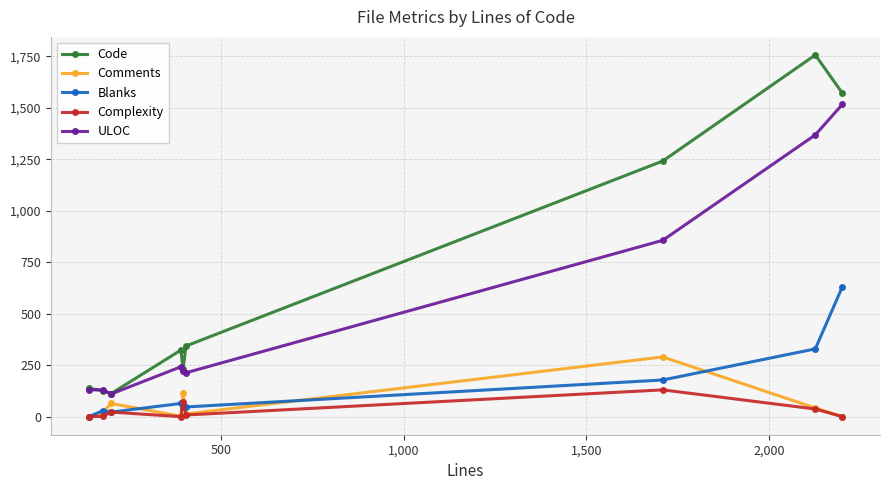

True or false: Blanks and ULOC cross at least once.

False